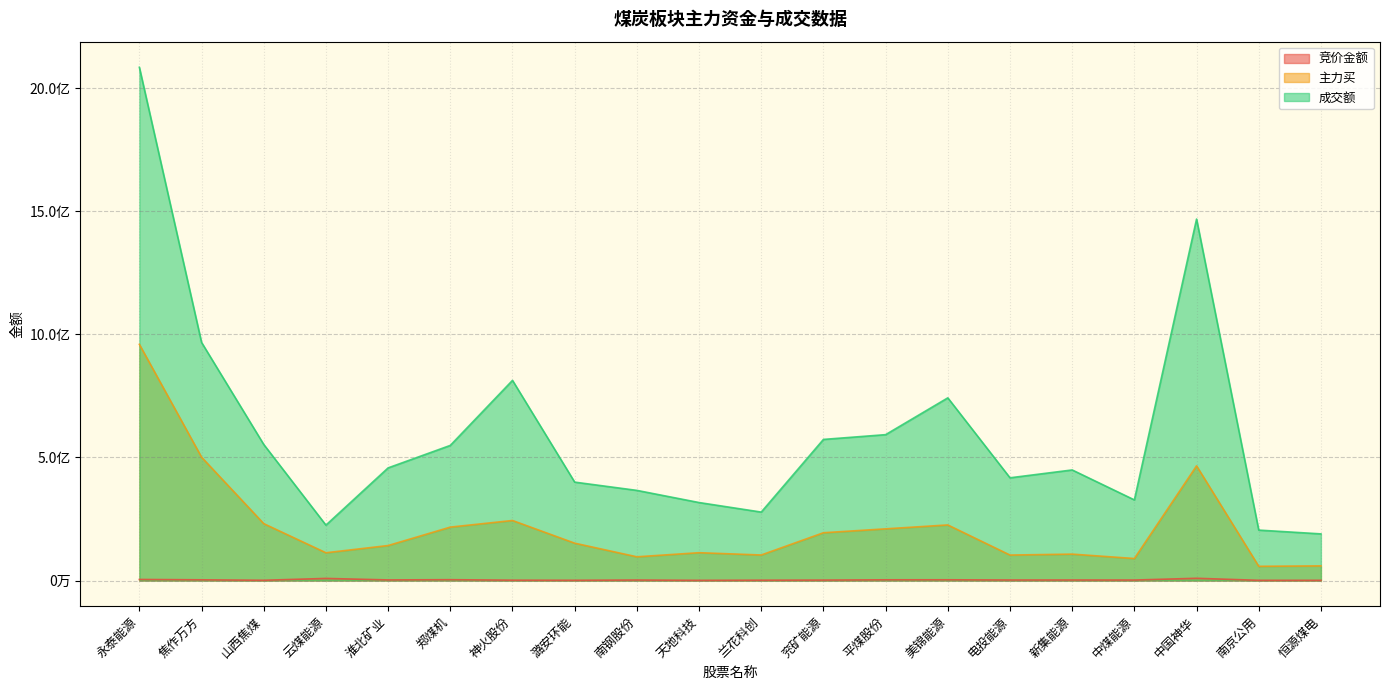

What value does the 主力买 series have at 郑煤机, to the nearest 10?

216989270